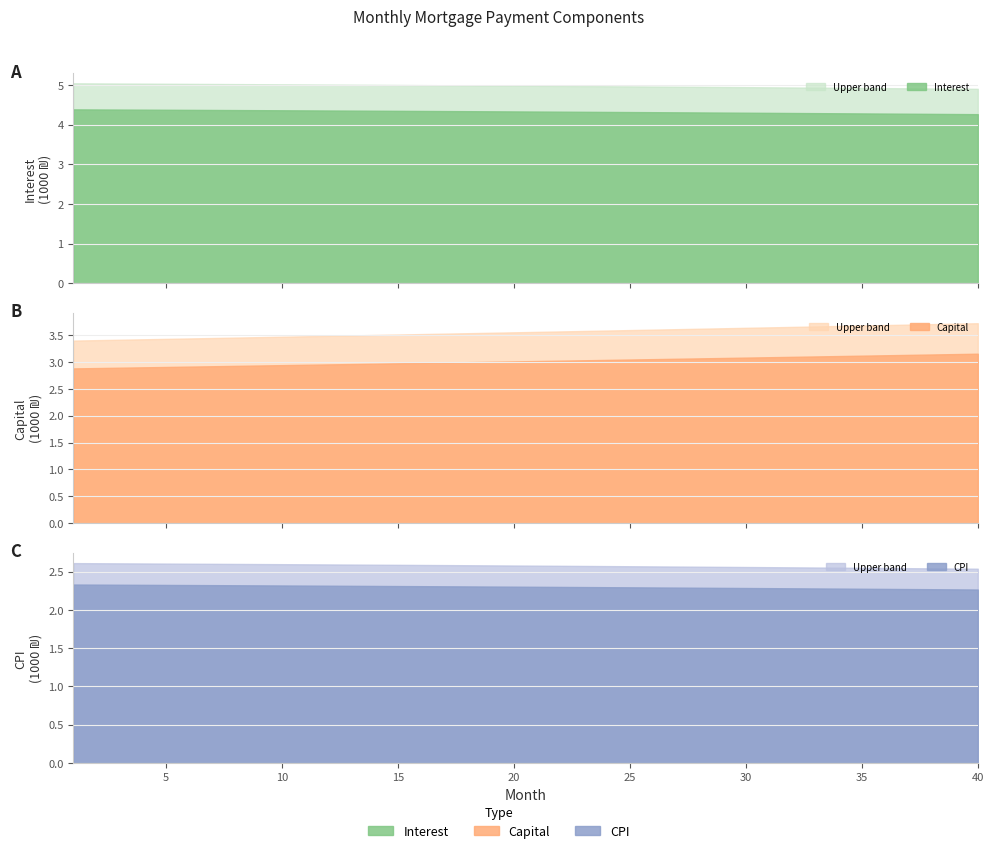

Is it true that cpi equals 665.3 at 12?

False